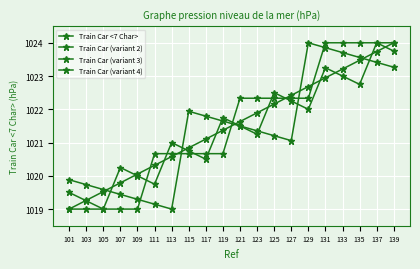

Reading right to left, what are all the values shown in this chart?

Train Car <7 Char>: 1024.0	1023.7	1023.5	1023.2	1022.9	1022.7	1022.4	1022.2	1021.9	1021.6	1021.4	1021.1	1020.8	1020.6	1020.3	1020.1	1019.8	1019.5	1019.3	1019.0
Train Car (variant 2): 1024.0	1024.0	1024.0	1024.0	1024.0	1022.3	1022.3	1022.3	1022.3	1022.3	1020.7	1020.7	1020.7	1020.7	1020.7	1019.0	1019.0	1019.0	1019.0	1019.0
Train Car (variant 3): 1023.3	1023.4	1023.6	1023.7	1023.9	1024.0	1021.1	1021.2	1021.4	1021.5	1021.6	1021.8	1021.9	1019.0	1019.1	1019.3	1019.4	1019.6	1019.7	1019.9
Train Car (variant 4): 1023.8	1024.0	1022.8	1023.0	1023.2	1022.0	1022.2	1022.5	1021.2	1021.5	1021.8	1020.5	1020.8	1021.0	1019.8	1020.0	1020.2	1019.0	1019.2	1019.5